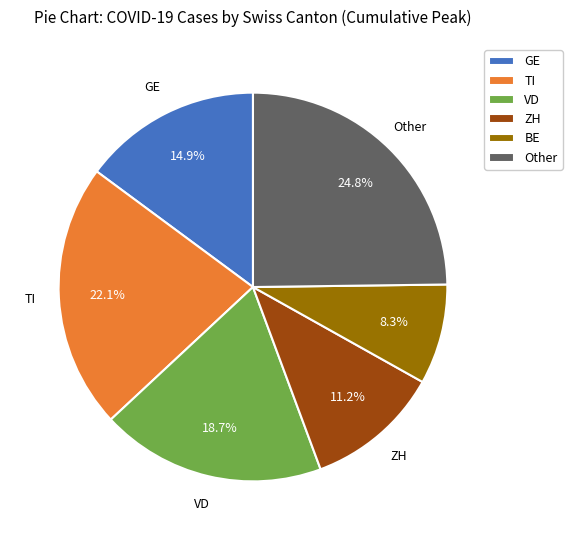

Which category has the biggest portion of the pie?

Other